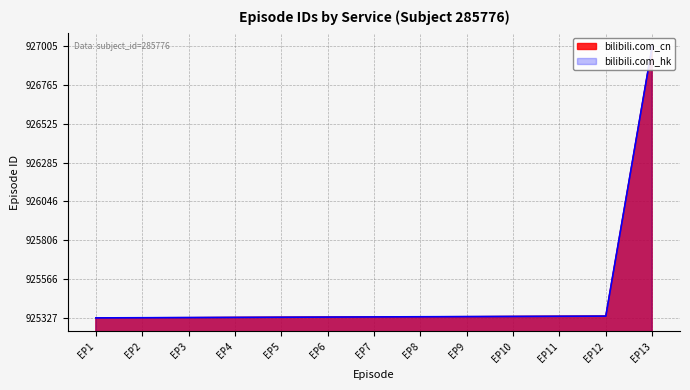

Reading left to right, transcribe all the data shown in this chart.

bilibili.com_cn: 925327	925328	925329	925330	925331	925332	925333	925334	925335	925336	925337	925338	927005
bilibili.com_hk: 925327	925328	925329	925330	925331	925332	925333	925334	925335	925336	925337	925338	927005